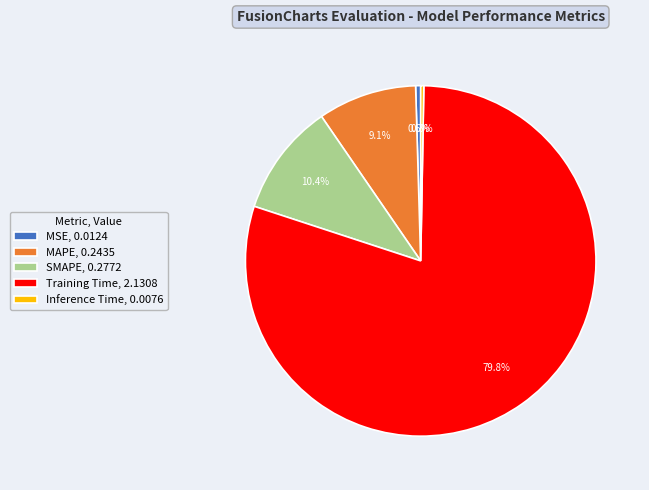

How many segments does this pie chart have?

5